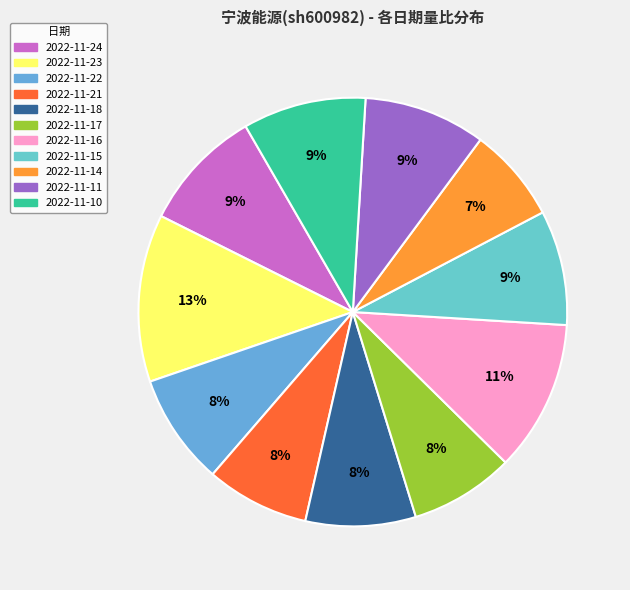

Is it true that 2022-11-24 is 9% of the pie?

True